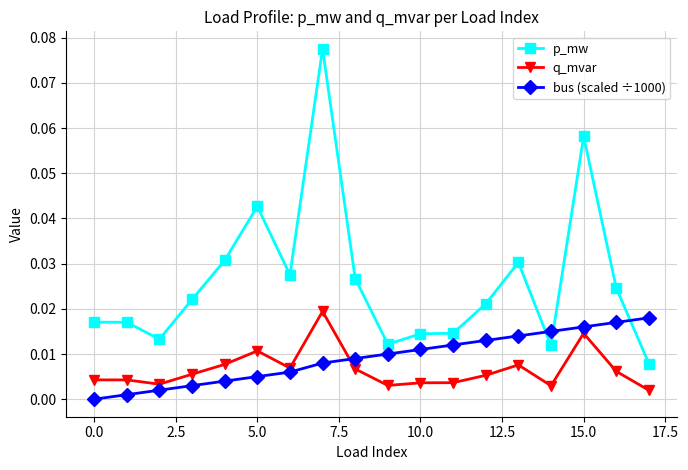

True or false: p_mw has more than 1 points higher than both neighbors.

True